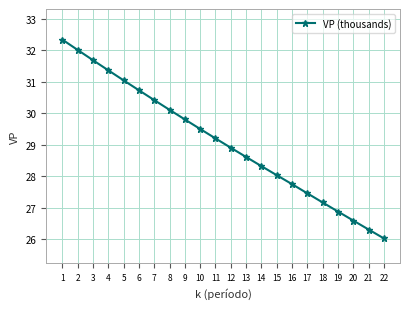

The chart shows a value of 7.1 at 8. True or false?

False